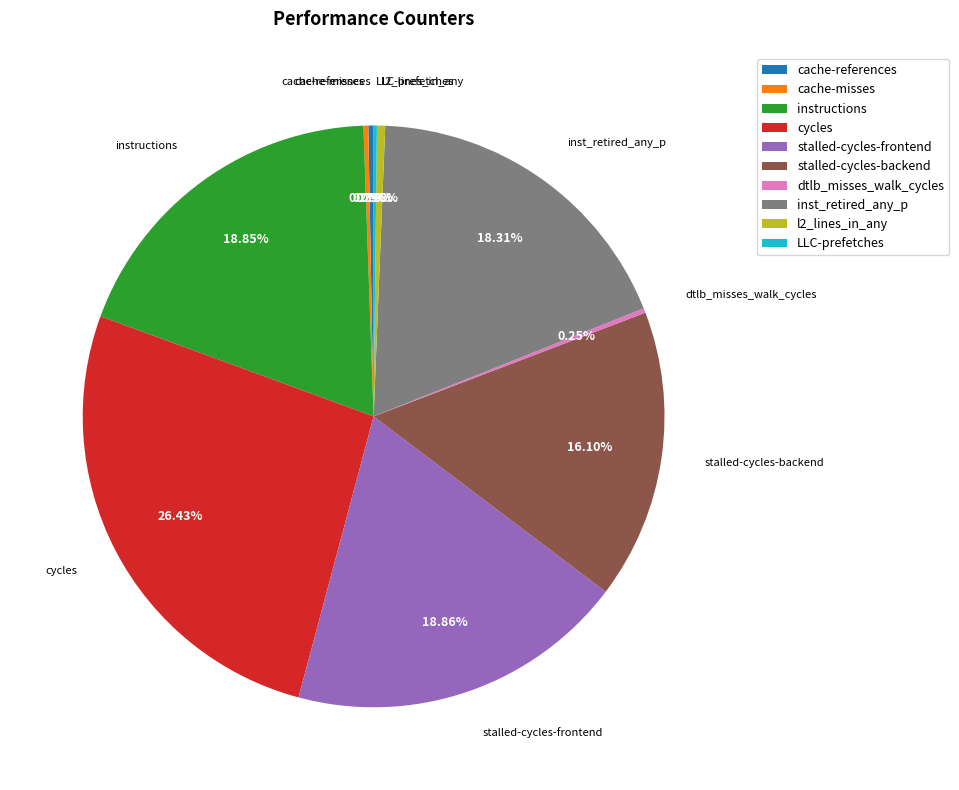

Is the sum of cycles and instructions greater than half?

No